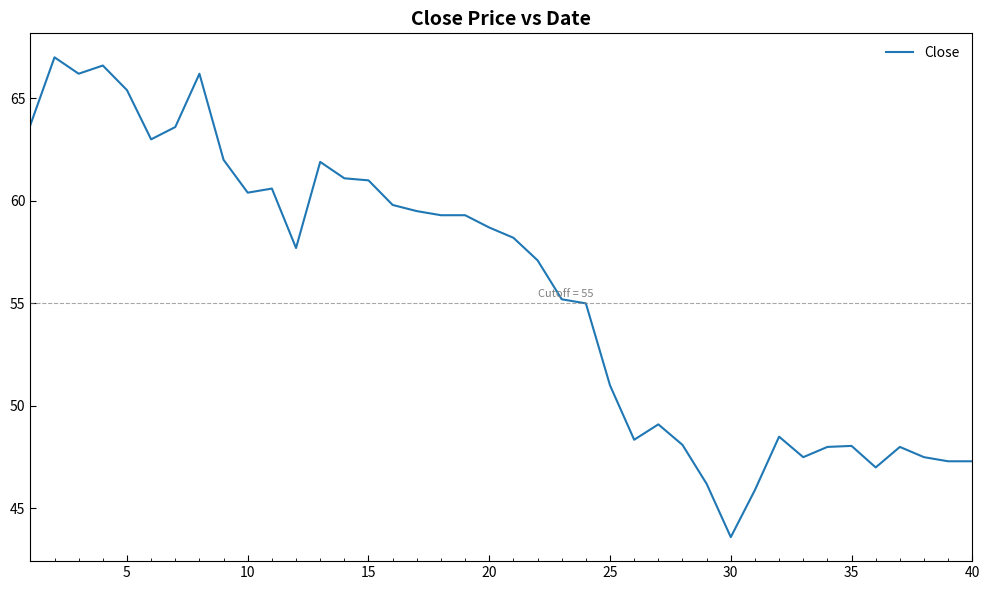

What is the smallest value displayed?

43.6